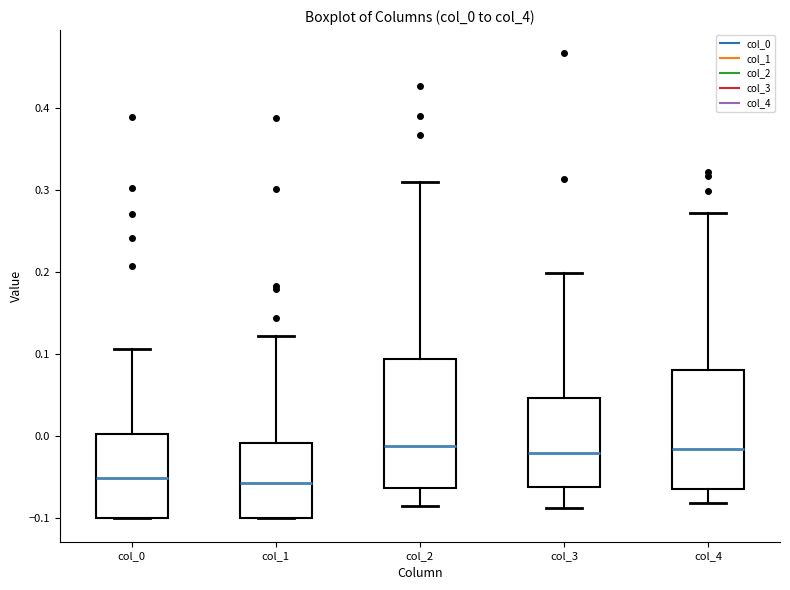

Where does the median line of the box for col_1 sit on the y-axis? The values are not printed on the chart, so give them approximately, as read against the axis.

-0.06